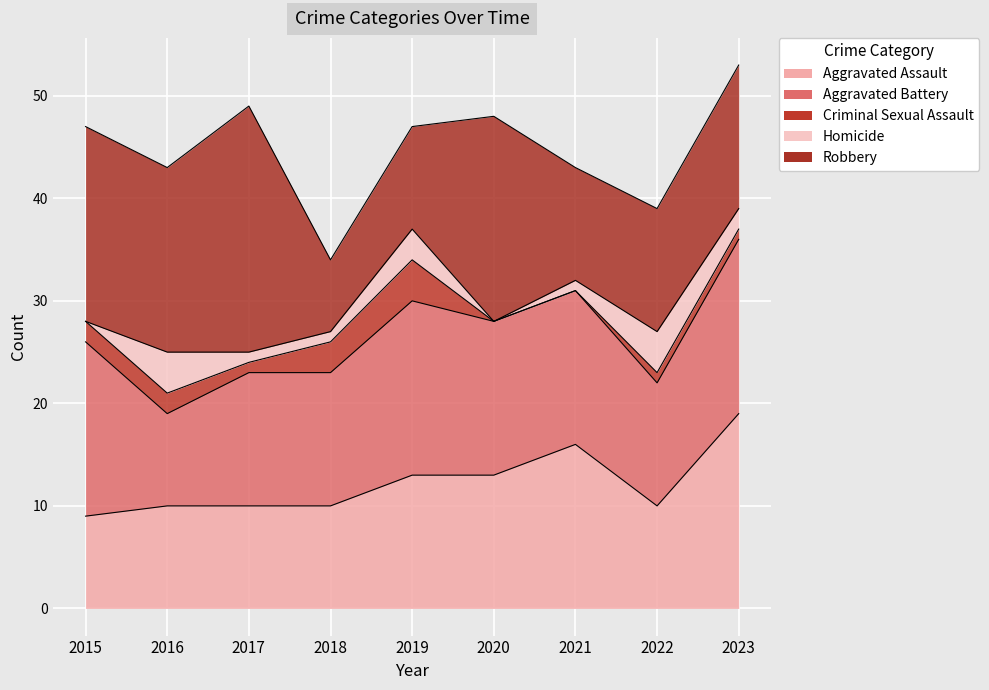

Which category has the highest value across all series?

2017